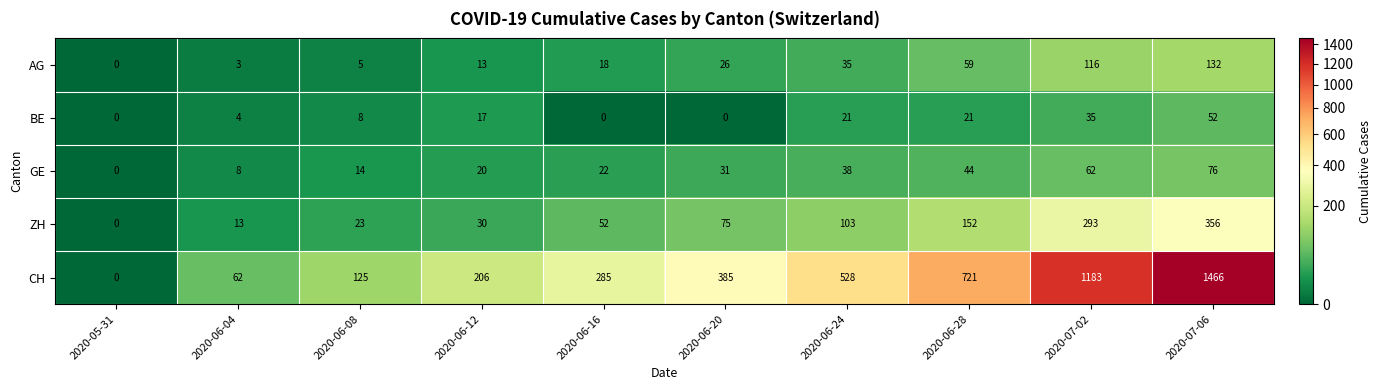

At which label does GE reach its minimum?

2020-05-31